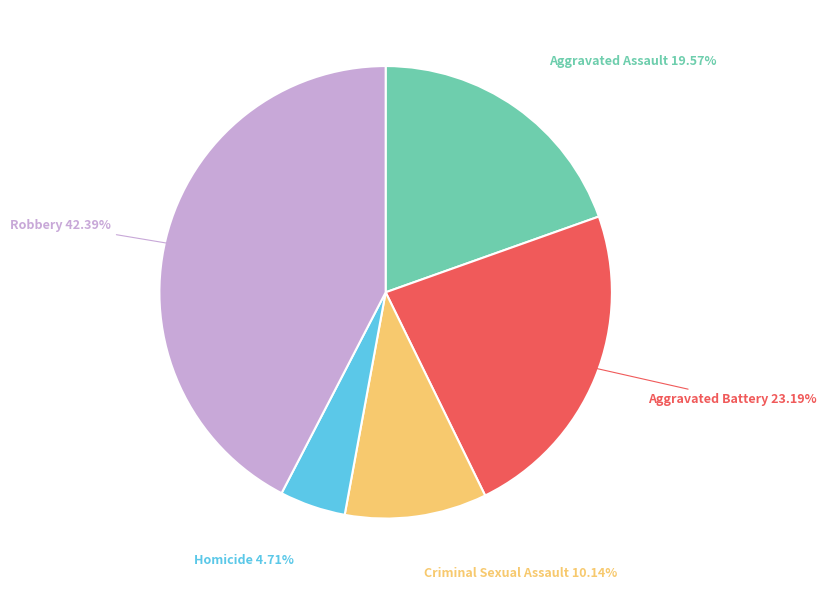

How many slices are in this pie chart?

5